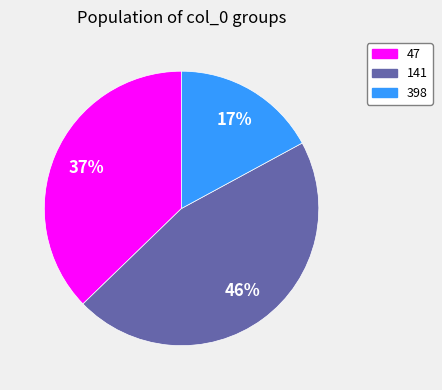

Is there a majority slice in this chart?

No